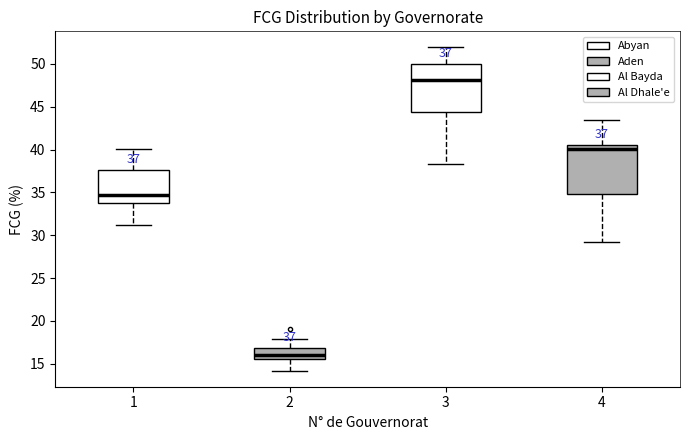

Which box's median line is the lowest?

2